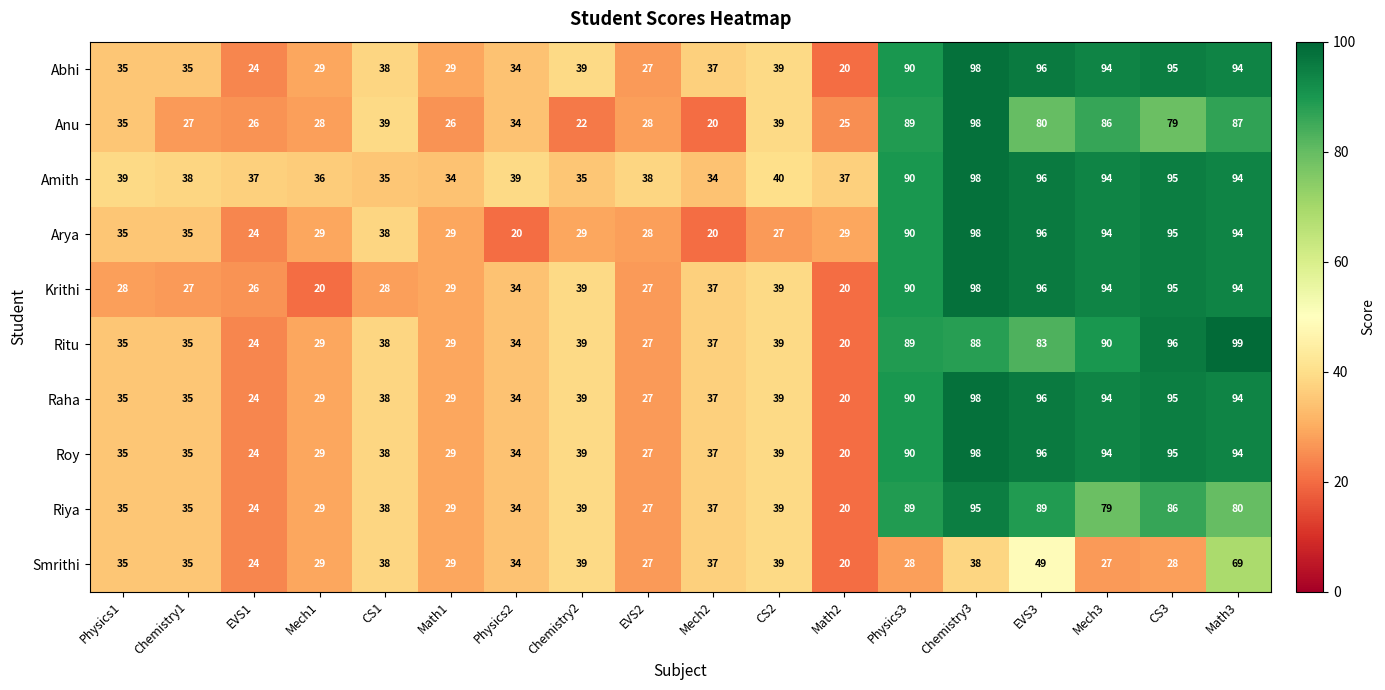

What is the sum of the Amith values at EVS3 and Physics3?

186